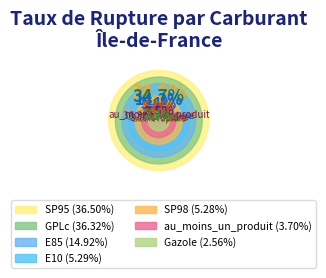

How many segments does this pie chart have?

7